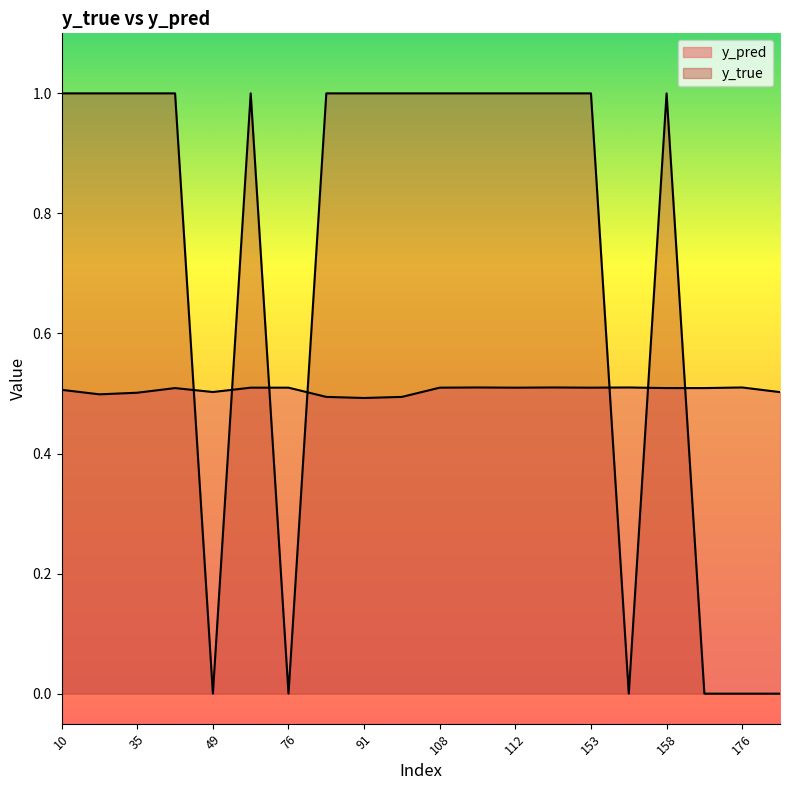

Where is the first local maximum for y_true?

50